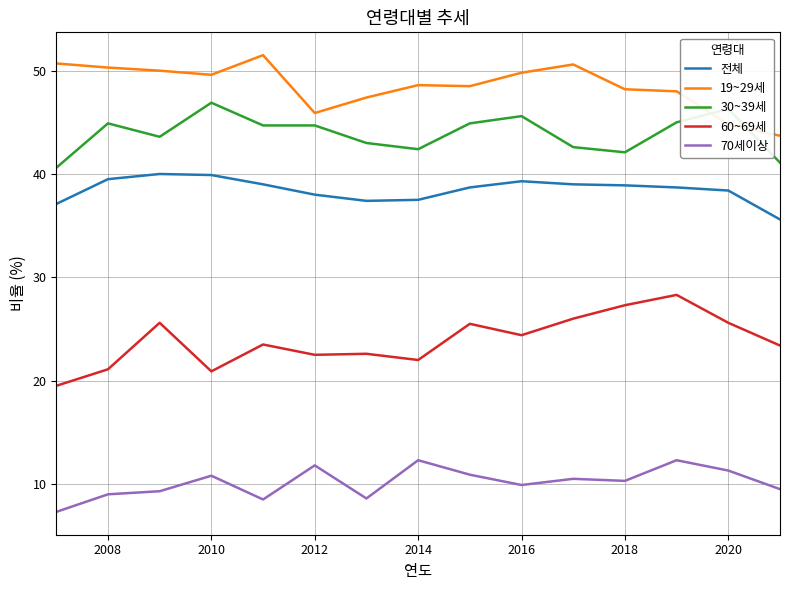

What is the difference between the second highest and minimum values in the 전체 series?

4.3